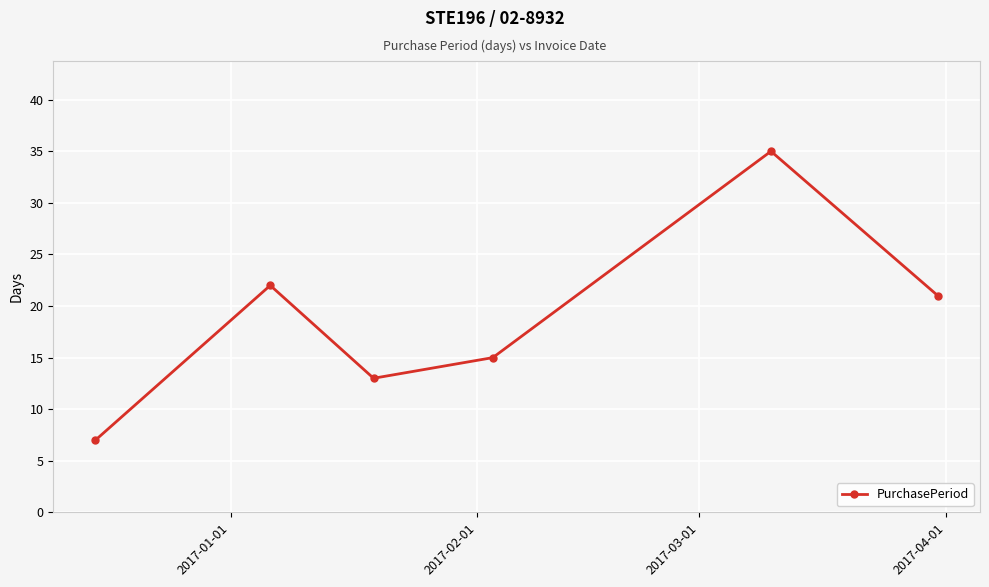

Reading left to right, extract all data points from this chart.

7	22	13	15	35	21